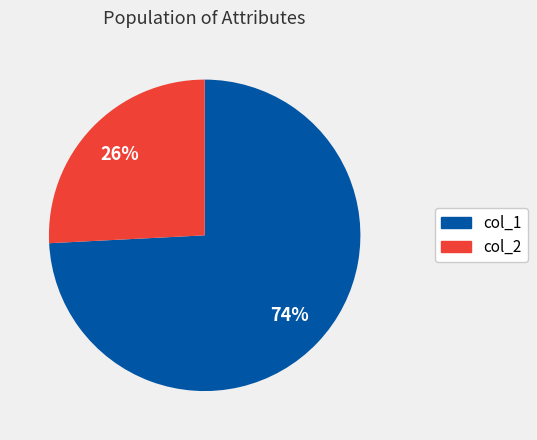

Is the sum of col_2 and col_1 greater than half?

Yes